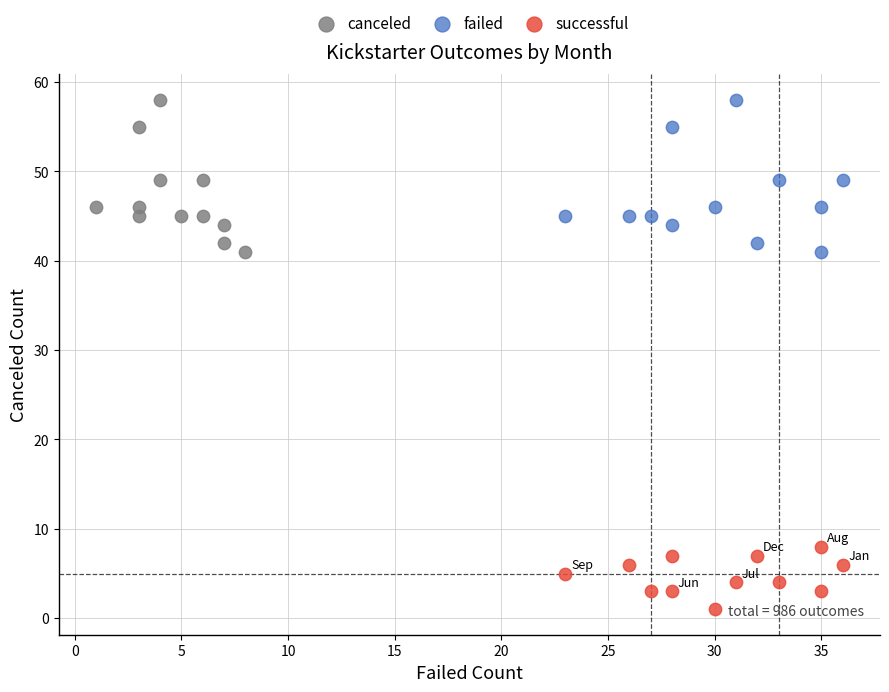

Which series reaches the minimum Y coordinate?

successful